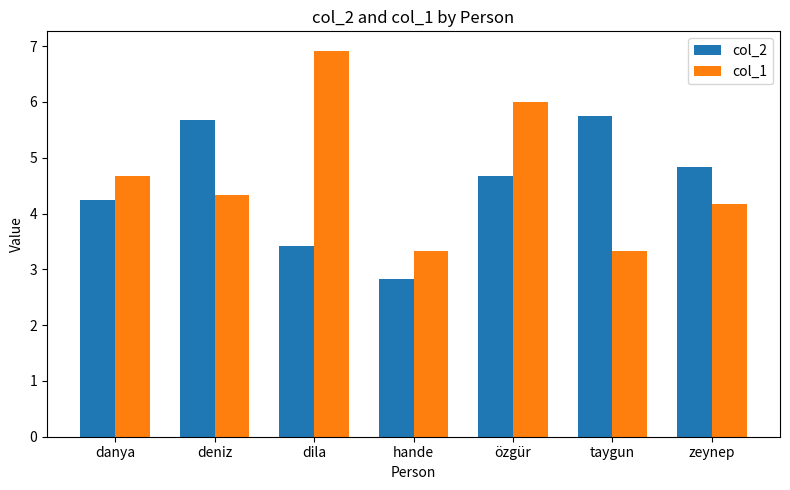

At which label is col_2 closest to 4?

danya